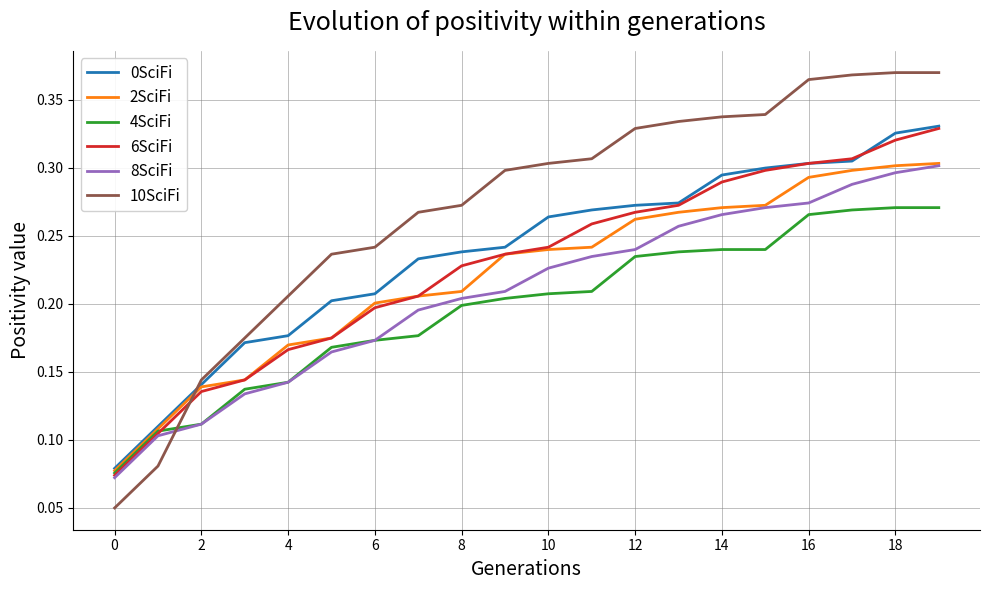

Which series has the largest total across all categories?

10SciFi